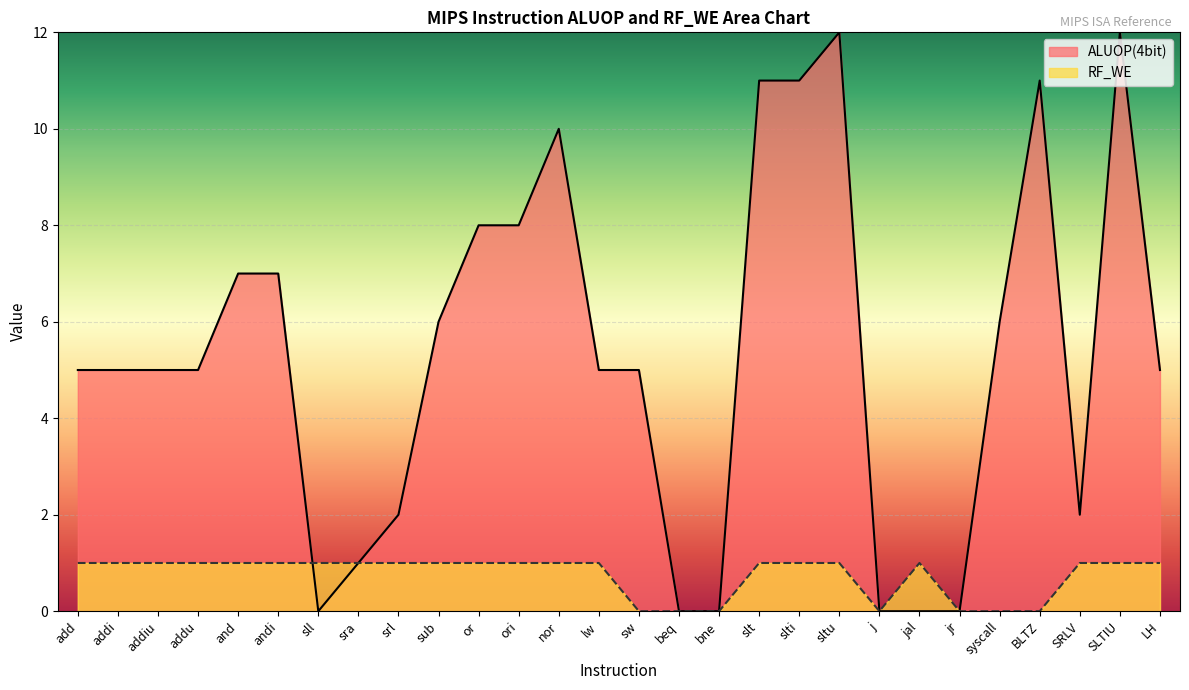

What is the sum of the RF_WE values at slt and jal?

2